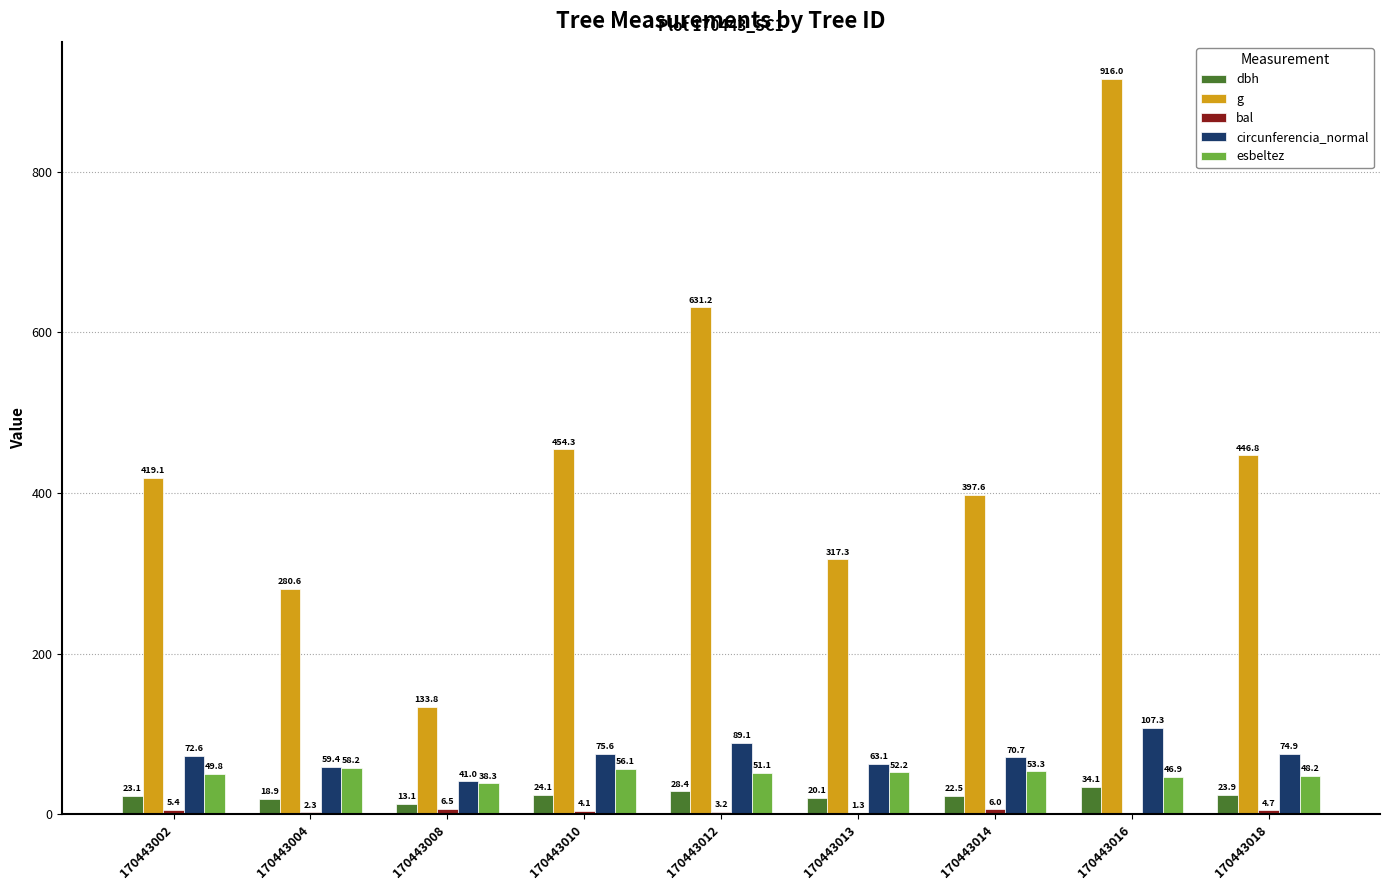

Which series has the largest total across all categories?

g